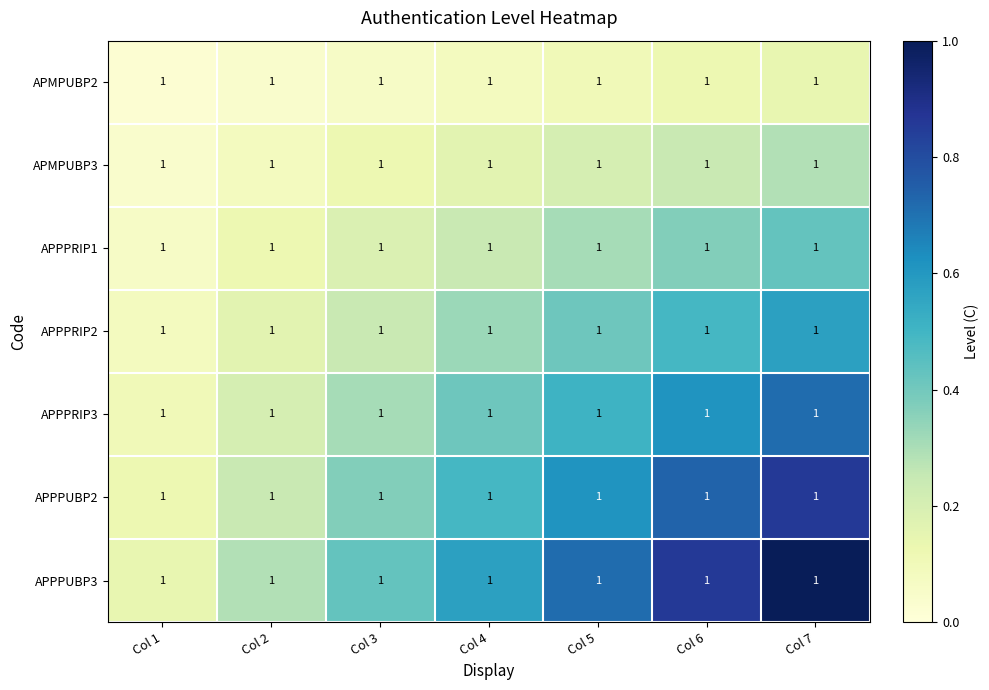

Between Col 1 and Col 2, which is larger?

Col 2